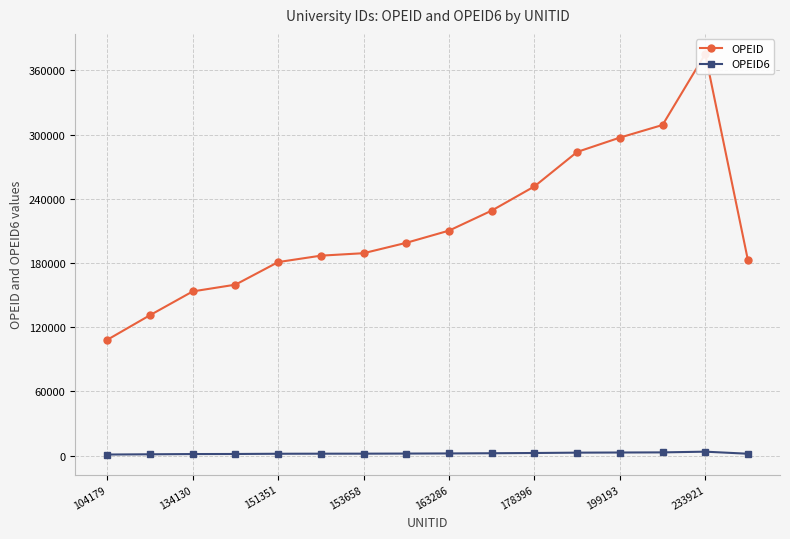

What is the difference between the OPEID6 values at 134130 and 233921?

2219